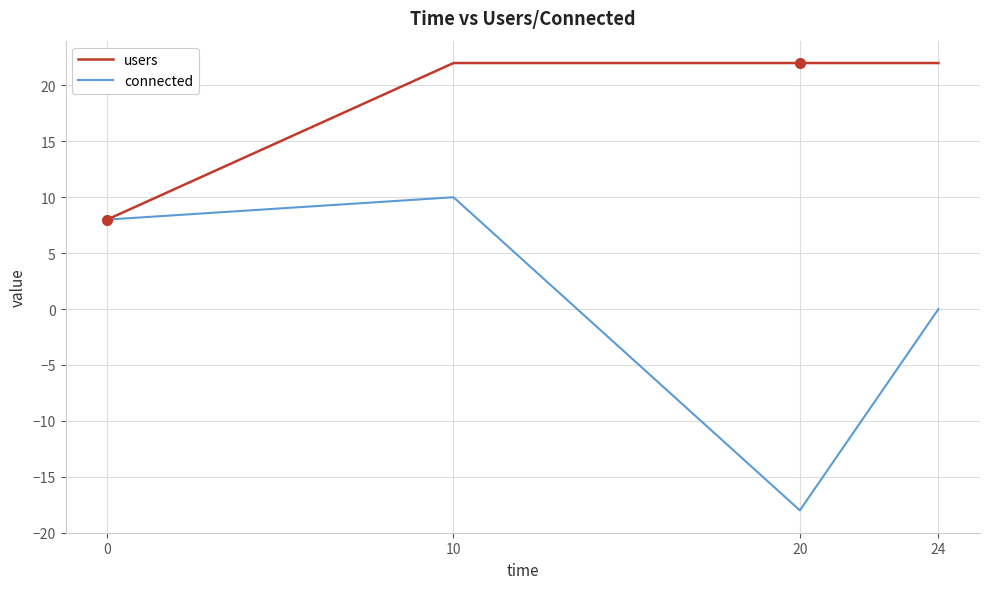

At which category is the sum across all series the highest?

10